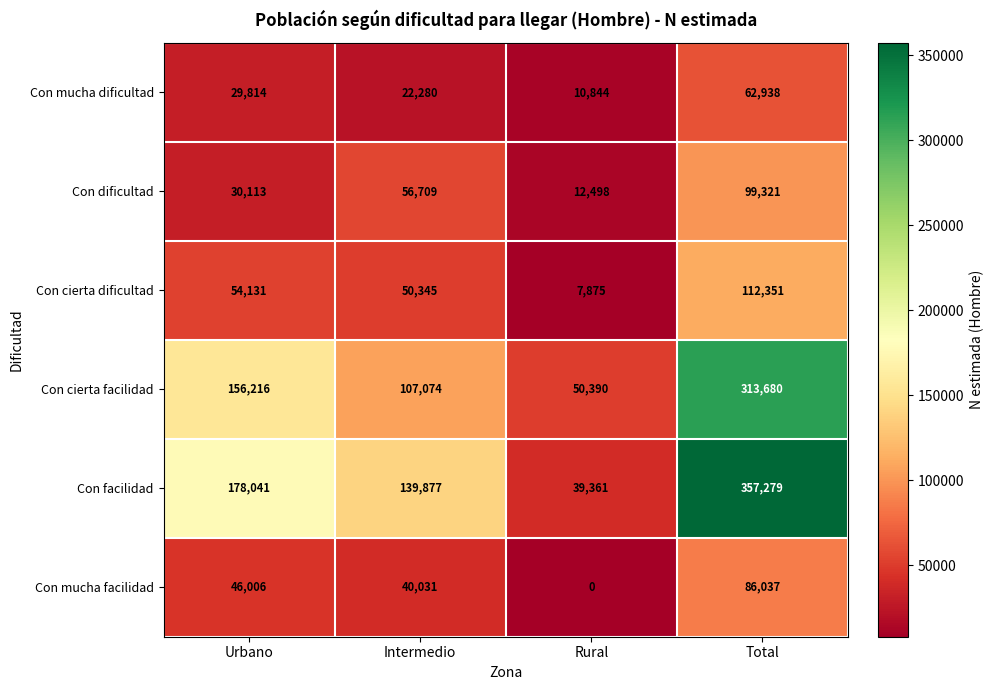

Reading left to right, list all the values displayed in this chart.

Con mucha dificultad: Urbano=29814	Intermedio=22280	Rural=10844	Total=62938
Con dificultad: Urbano=30113	Intermedio=56709	Rural=12498	Total=99321
Con cierta dificultad: Urbano=54131	Intermedio=50345	Rural=7875	Total=112351
Con cierta facilidad: Urbano=156216	Intermedio=107074	Rural=50390	Total=313680
Con facilidad: Urbano=178041	Intermedio=139877	Rural=39361	Total=357279
Con mucha facilidad: Urbano=46006	Intermedio=40031	Rural=0	Total=86037